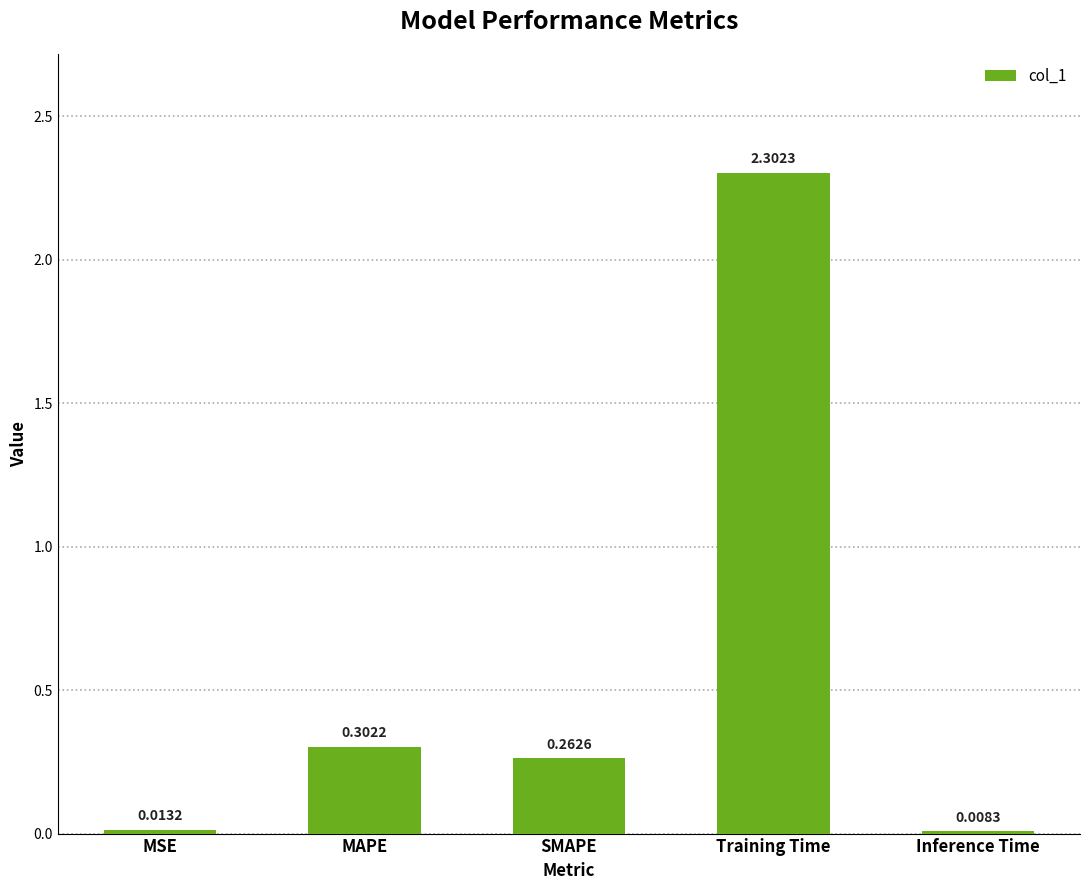

List the labels in order of value, smallest first.

Inference Time, MSE, SMAPE, MAPE, Training Time